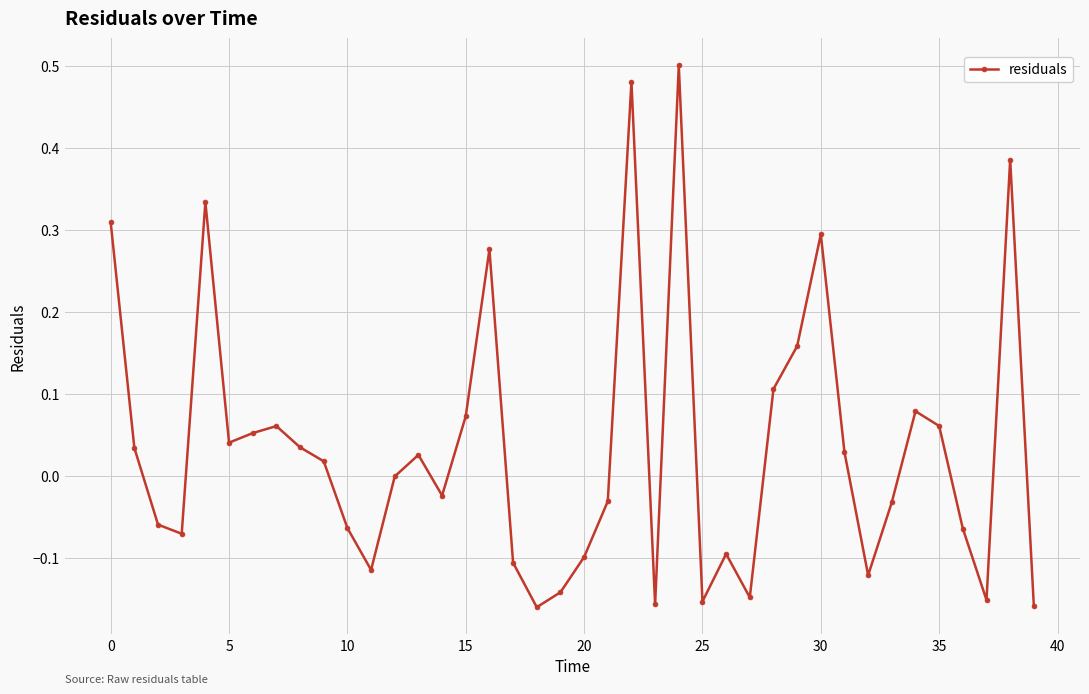

What is the difference between the second highest and second lowest values?

0.6